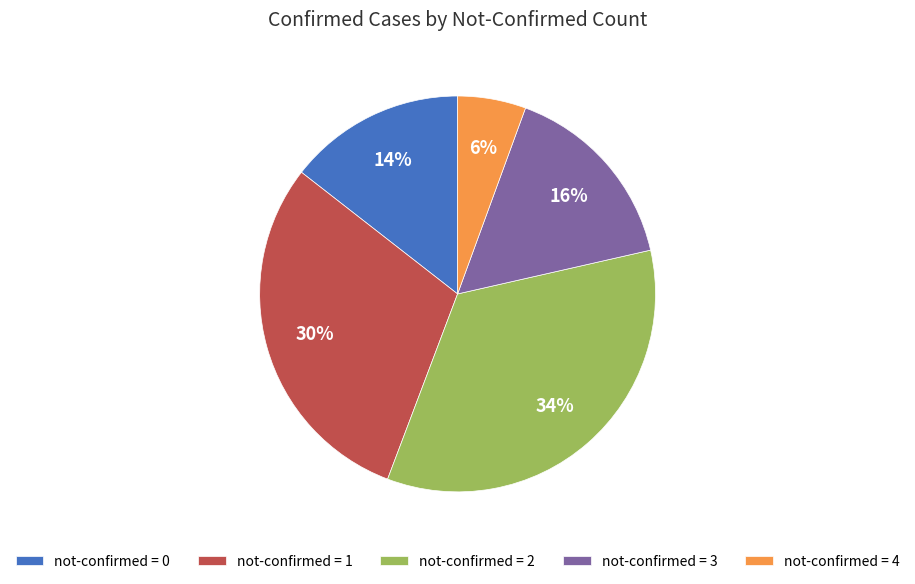

Do not-confirmed = 3 and not-confirmed = 4 together represent more than half of the pie?

No